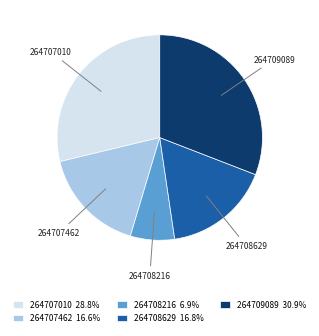

Approximately how many times larger is the value at 264708629 compared to 264707462?

1.0